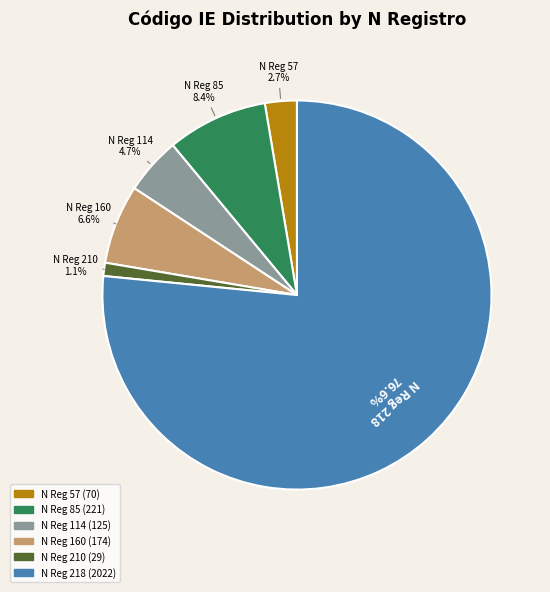

Is there a majority slice in this chart?

Yes